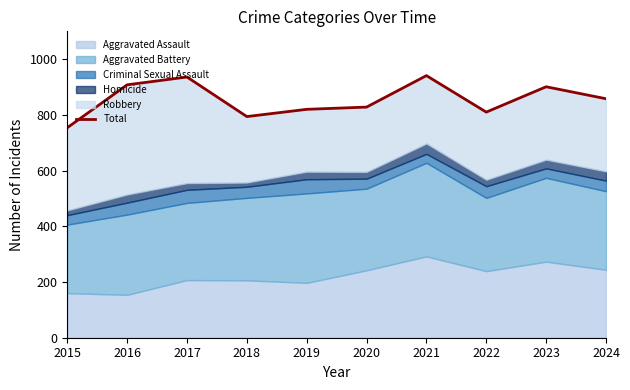

At which category does the data reach its first local valley?

2018